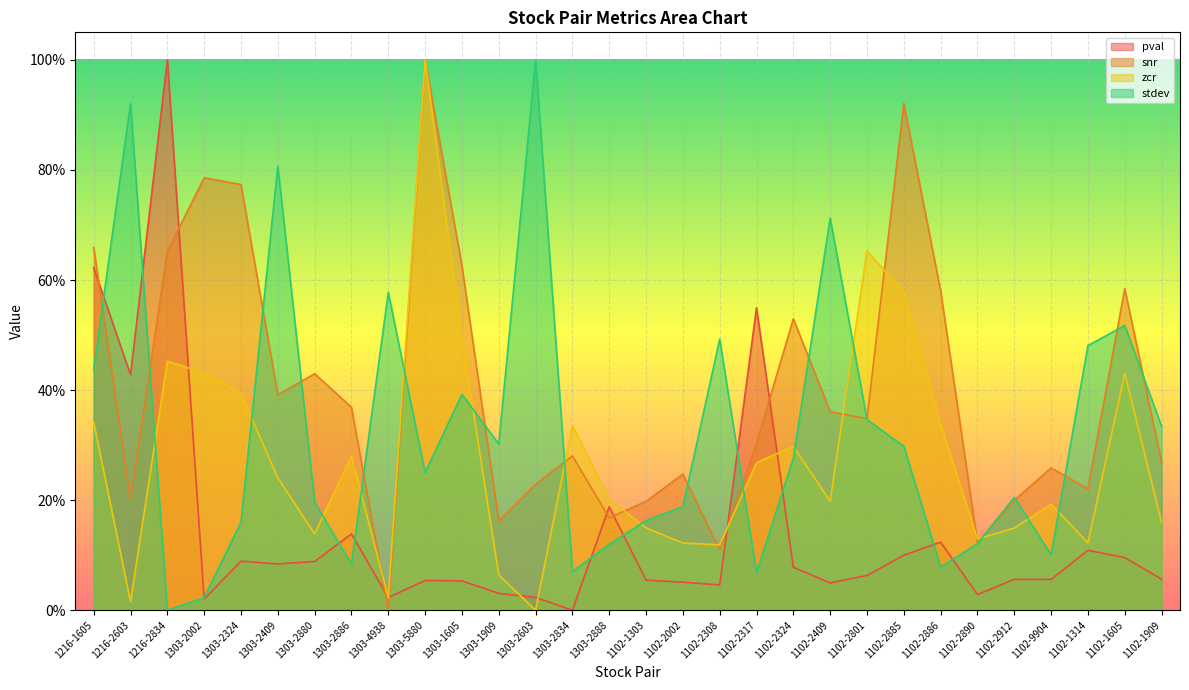

At how many categories does at least one series exceed 0?

30